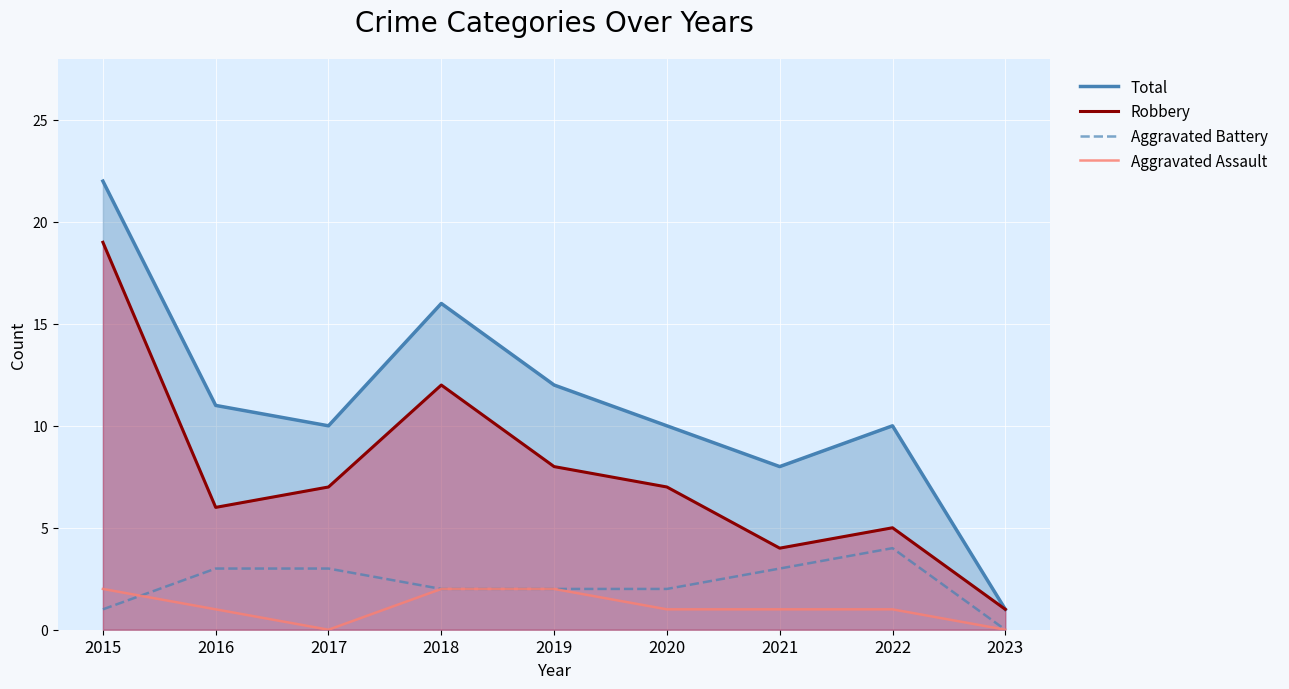

Reading right to left, what are all the values shown in this chart?

Total: 2023=1	2022=10	2021=8	2020=10	2019=12	2018=16	2017=10	2016=11	2015=22
Robbery: 2023=1	2022=5	2021=4	2020=7	2019=8	2018=12	2017=7	2016=6	2015=19
Aggravated Battery: 2023=0	2022=4	2021=3	2020=2	2019=2	2018=2	2017=3	2016=3	2015=1
Aggravated Assault: 2023=0	2022=1	2021=1	2020=1	2019=2	2018=2	2017=0	2016=1	2015=2